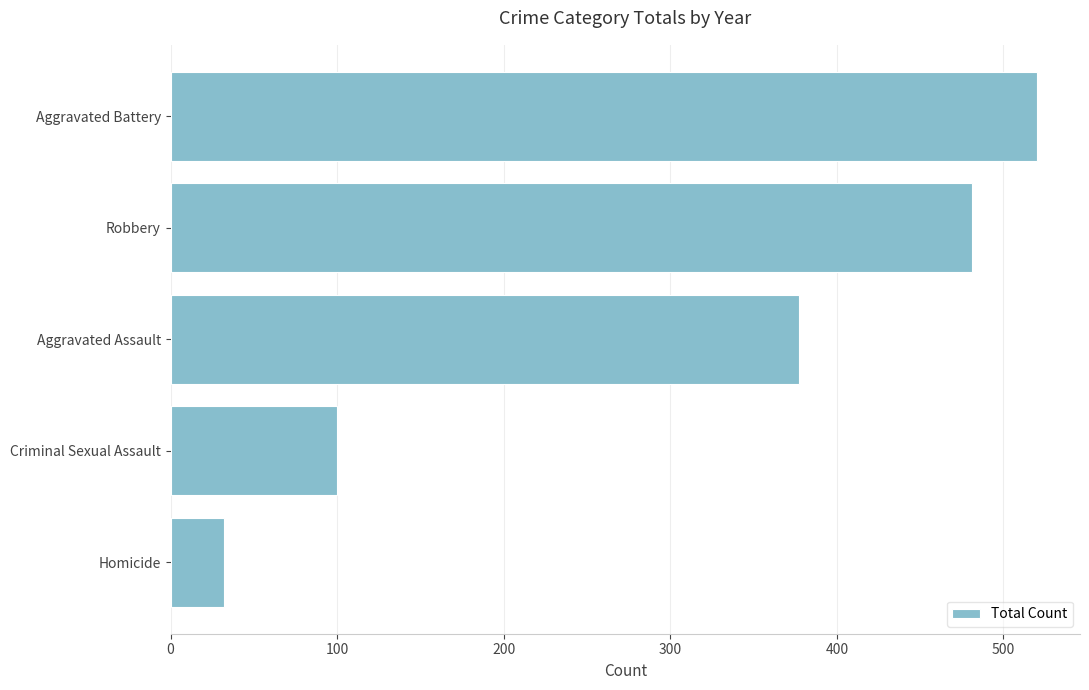

Rank the categories by value from highest to lowest.

Aggravated Battery, Robbery, Aggravated Assault, Criminal Sexual Assault, Homicide